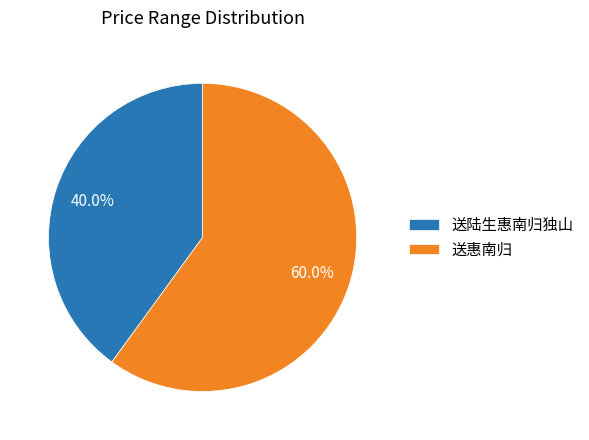

What is the smallest slice in the pie chart?

送陆生惠南归独山